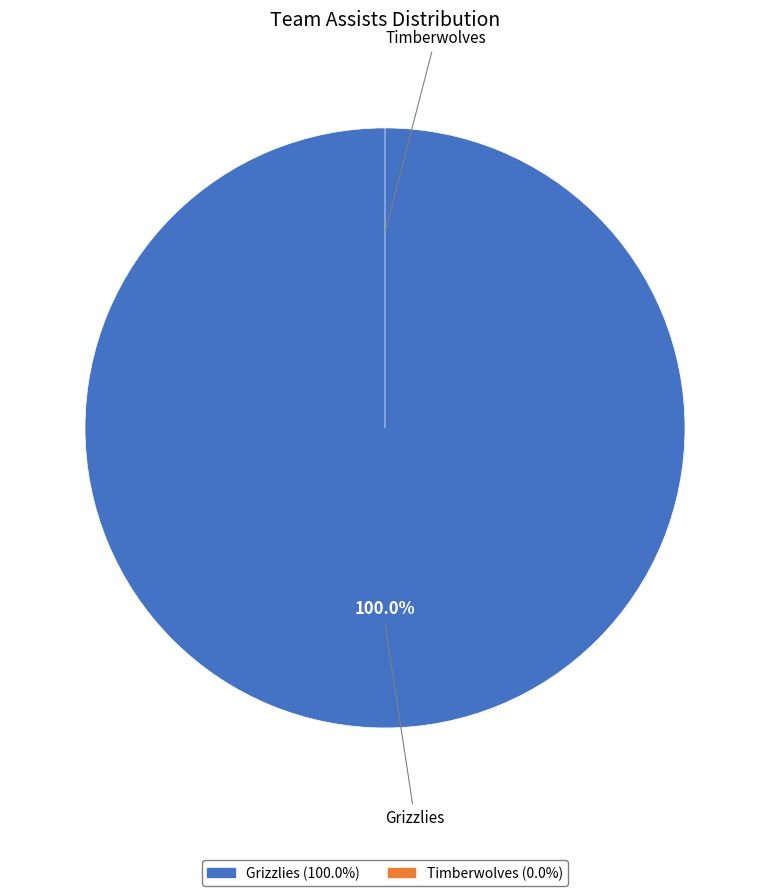

To the nearest percent, what is the combined percentage of Grizzlies and Timberwolves?

100%